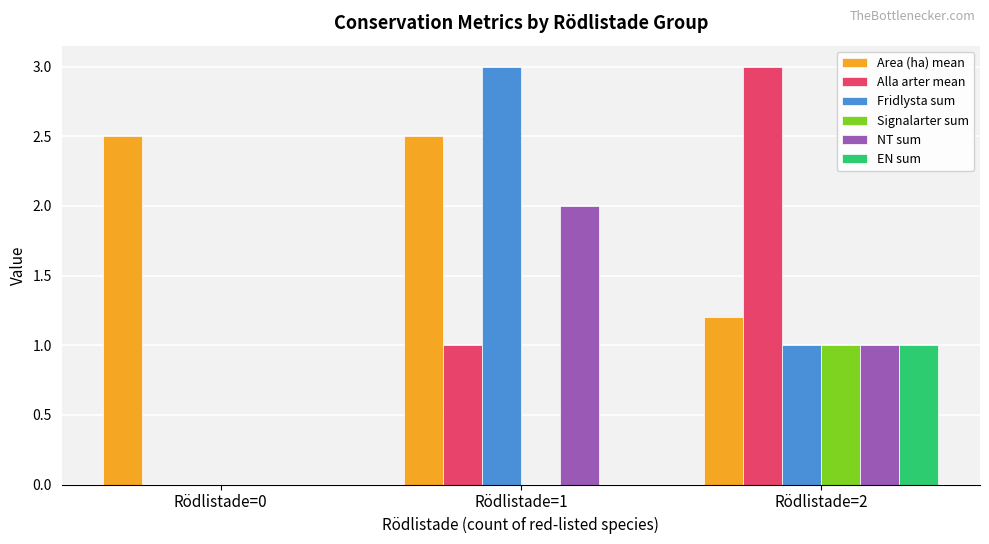

At which label is Area (ha) mean closest to 1?

Rödlistade=2